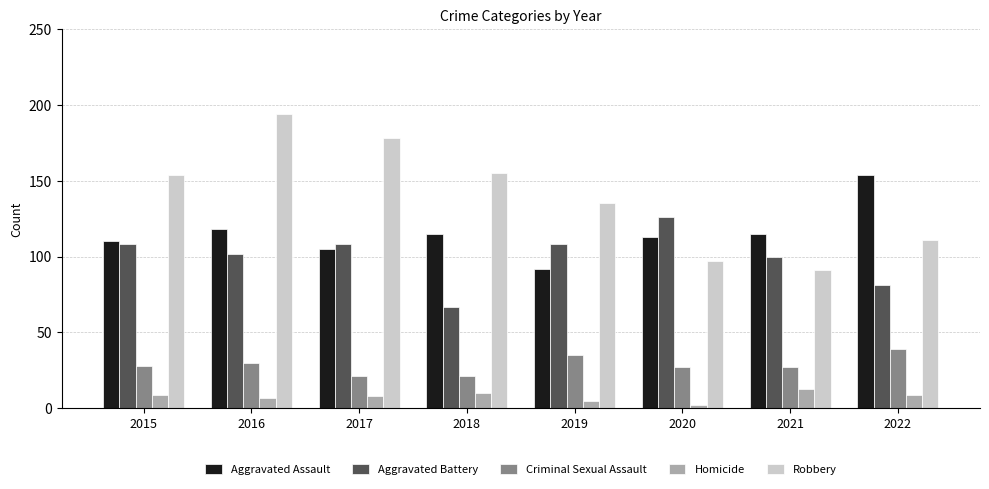

Count the number of data series in this chart.

5